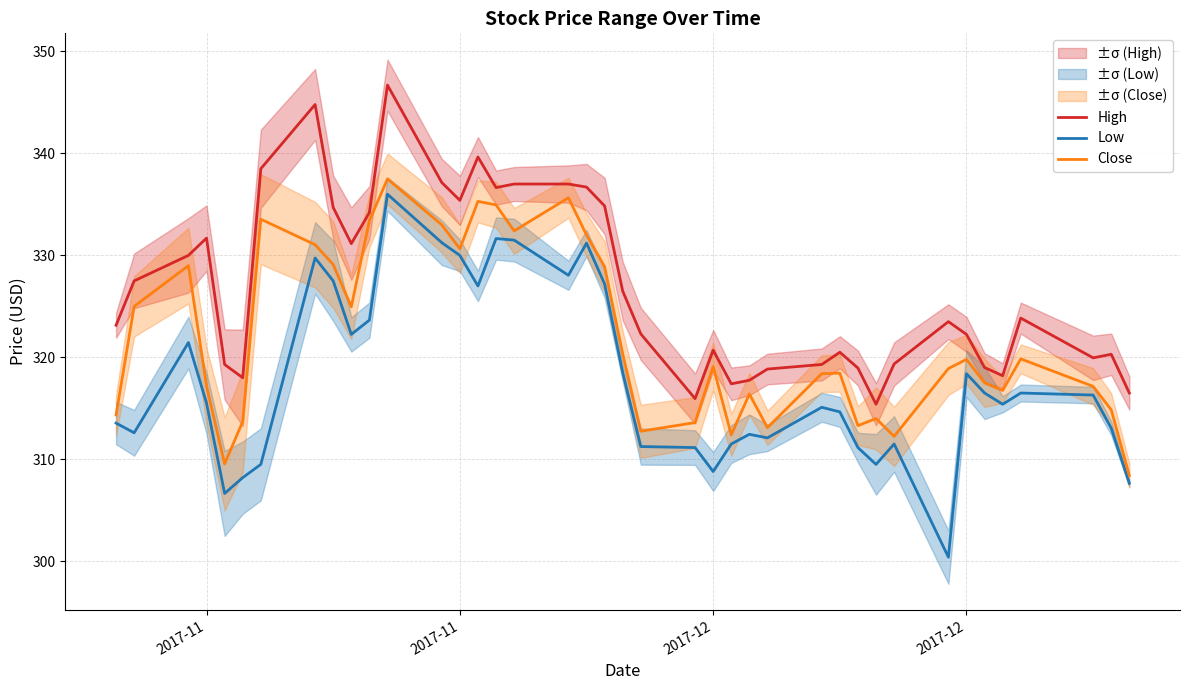

Is the value of Low at 2017-11 greater than the value of Close at 26?

Yes